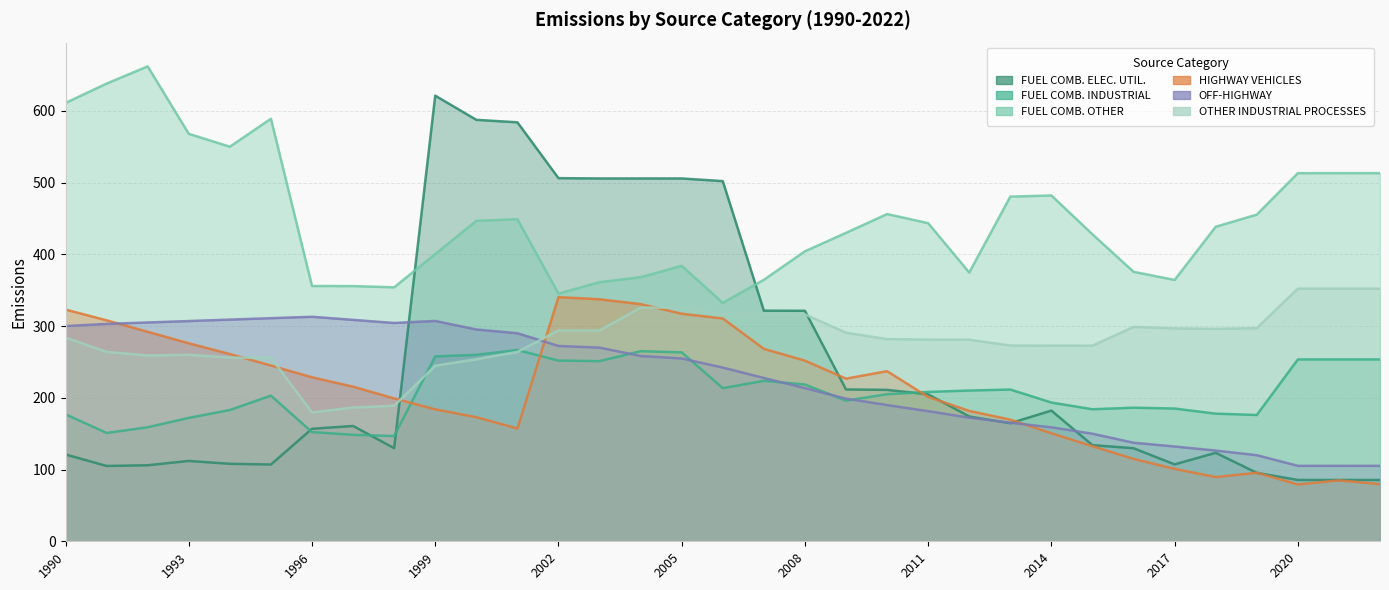

Where is the first local maximum for OTHER INDUSTRIAL PROCESSES?

1993